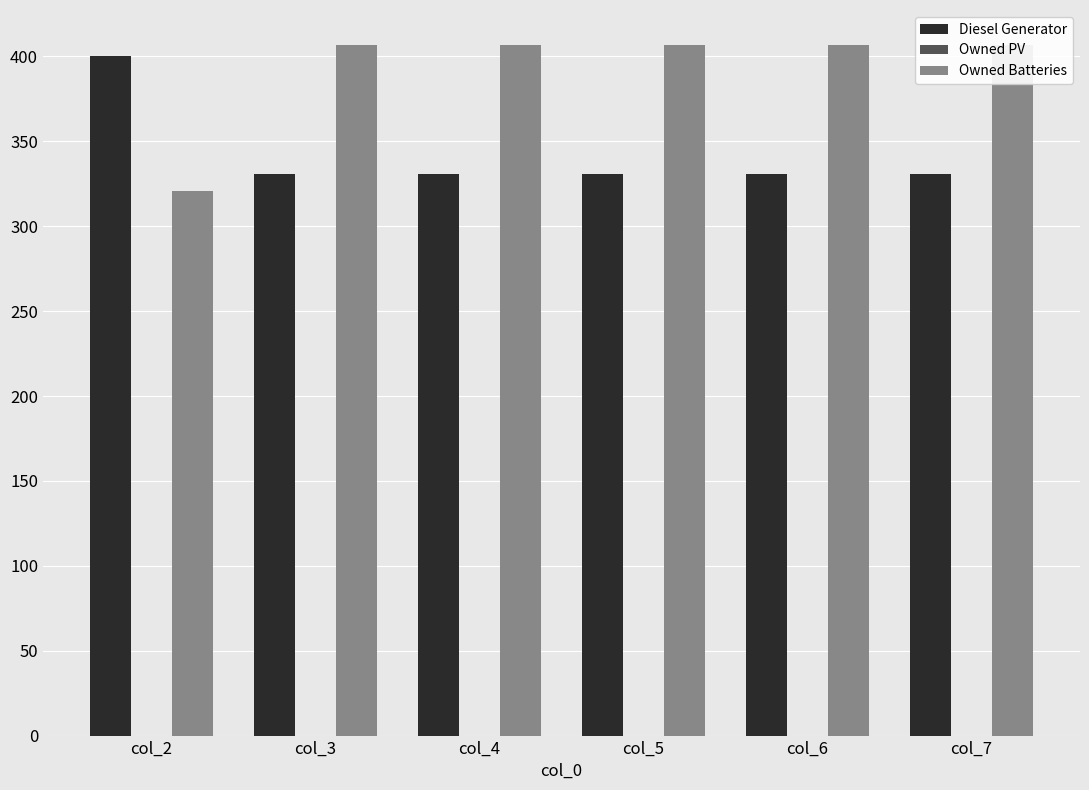

Reading left to right, extract all data points from this chart.

Diesel Generator: 400.0	331.0	331.0	331.0	331.0	331.0
Owned PV: 0.0	0.0	0.0	0.0	0.0	0.0
Owned Batteries: 321.0	407.0	407.0	407.0	407.0	407.0